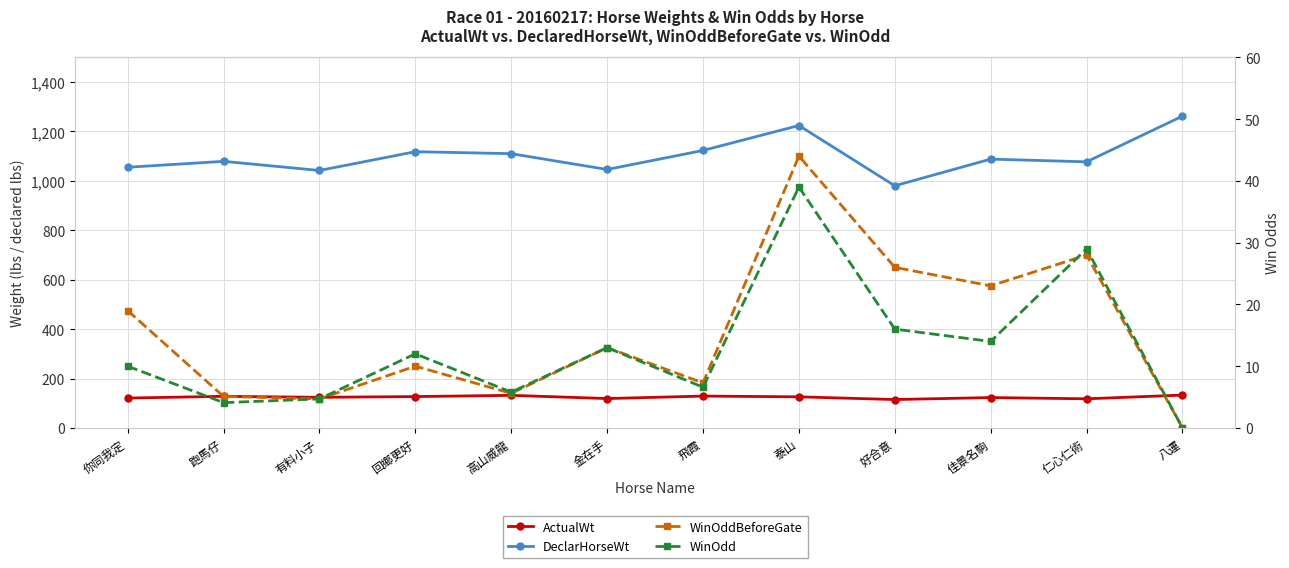

The WinOddBeforeGate series shows 2.4 at 有料小子. True or false?

False